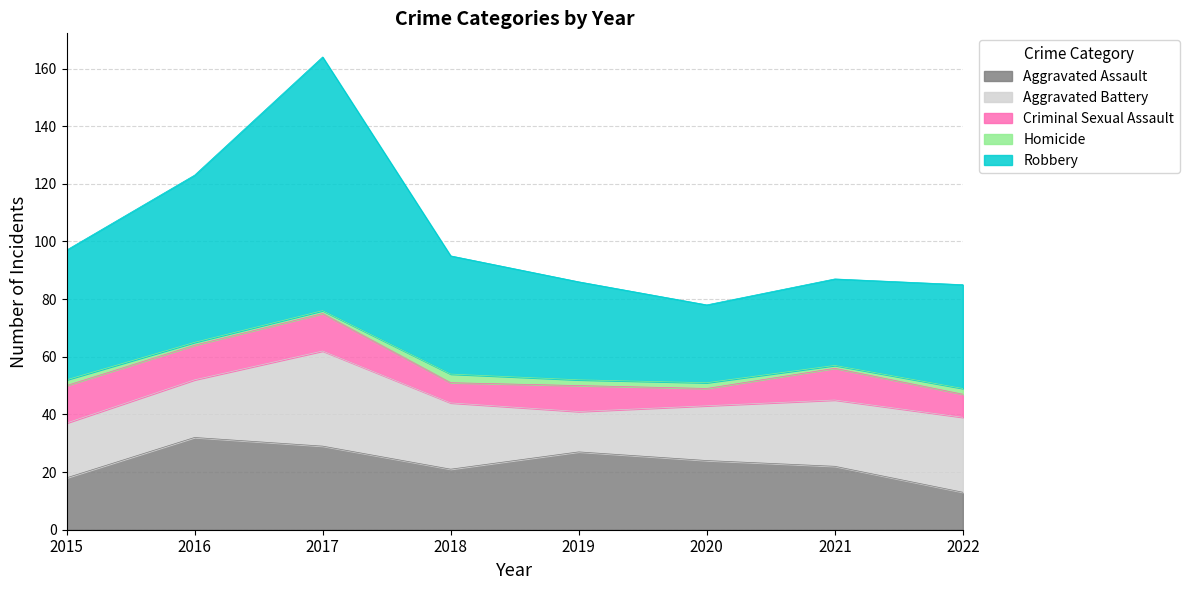

Which series has the largest total across all categories?

Robbery